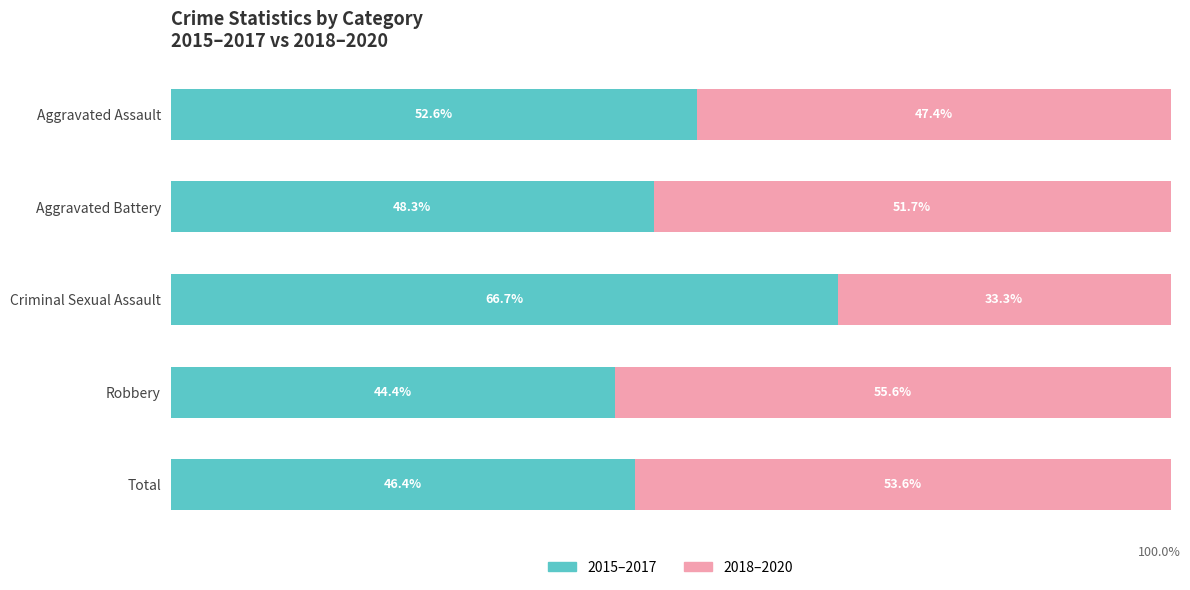

At which label does 2015–2017 reach its minimum?

Robbery